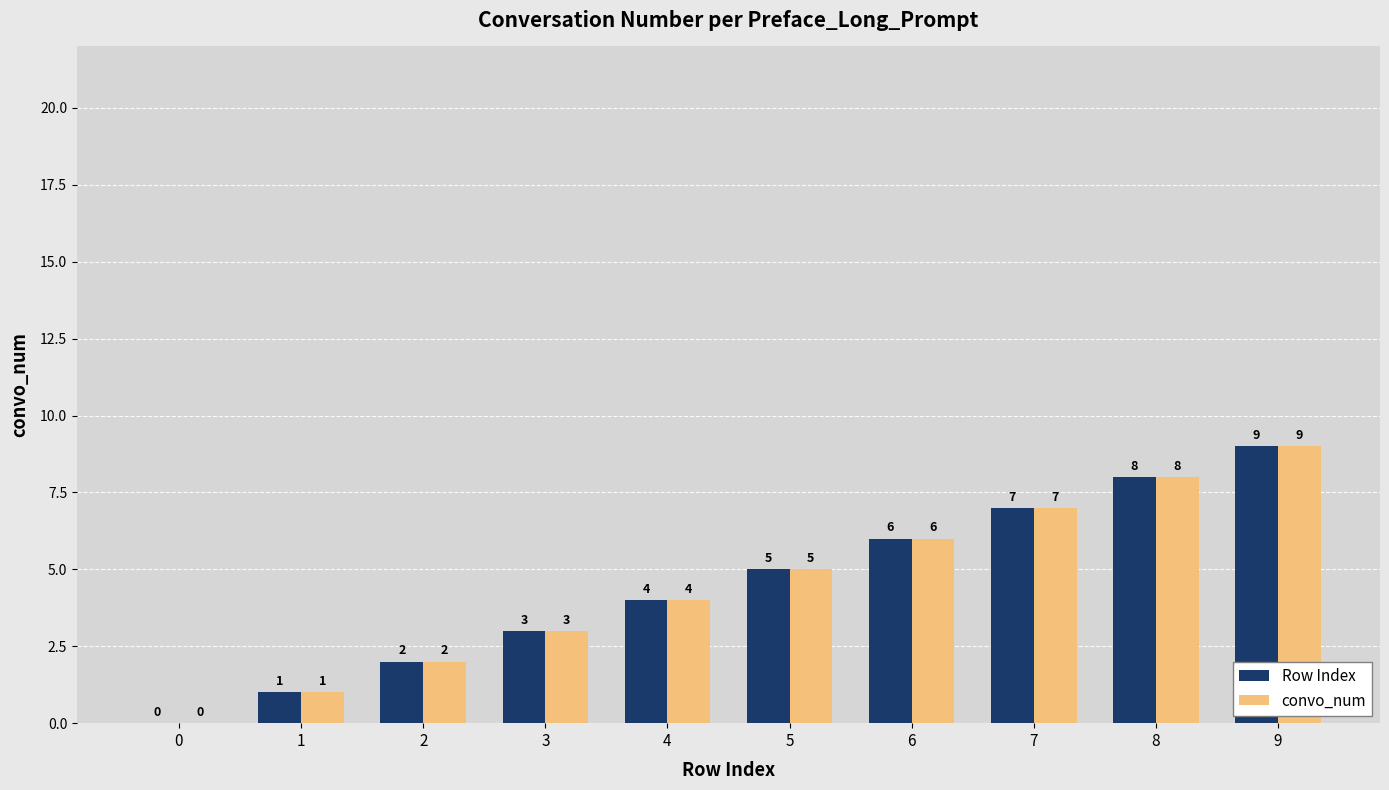

At which category is the sum across all series the highest?

9